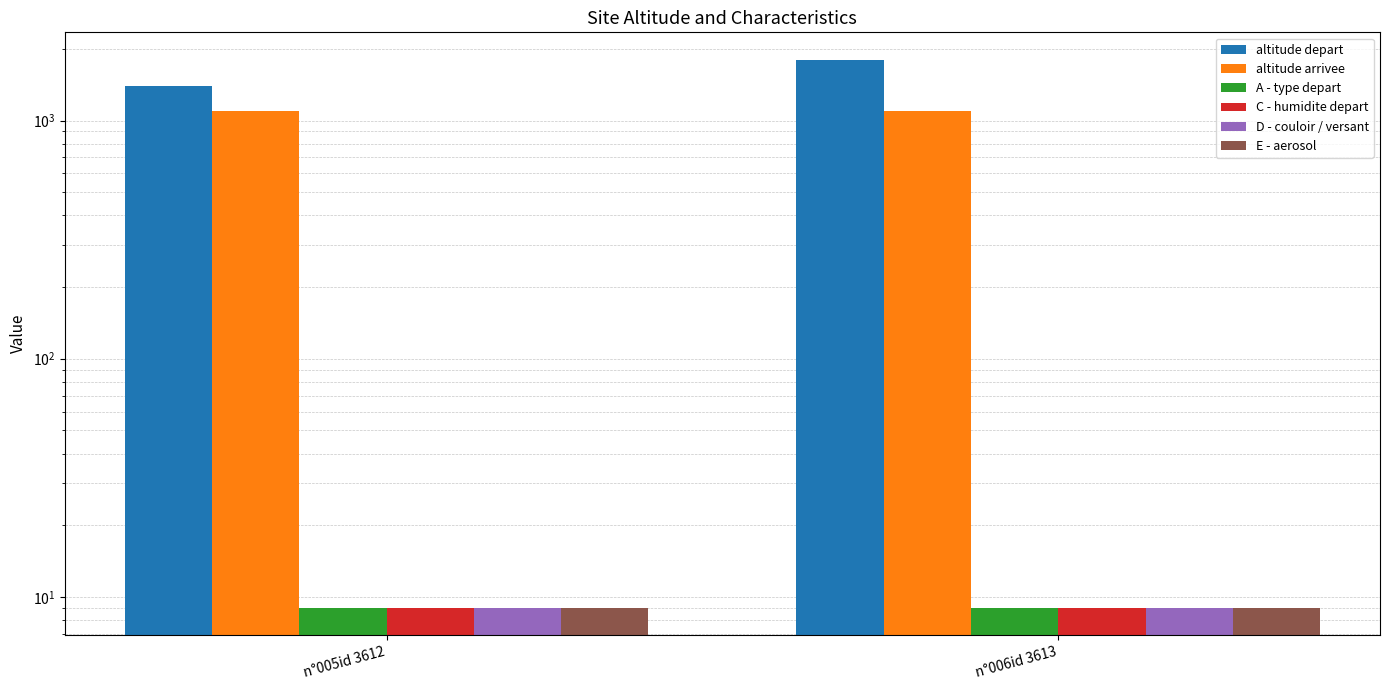

What is the approximate value of E - aerosol at n°006id 3613?

9